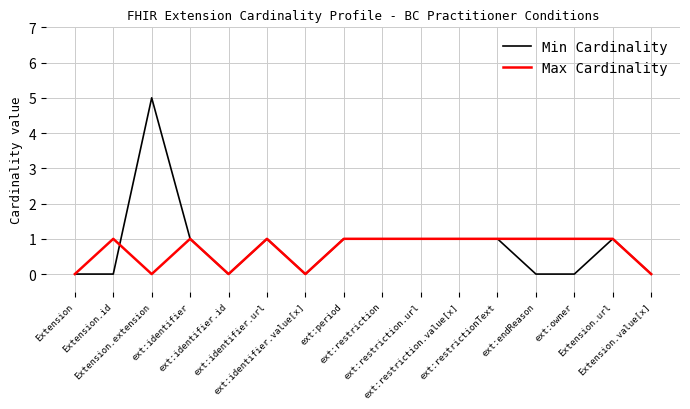

Rank the series by their maximum value, from lowest to highest.

Max Cardinality, Min Cardinality